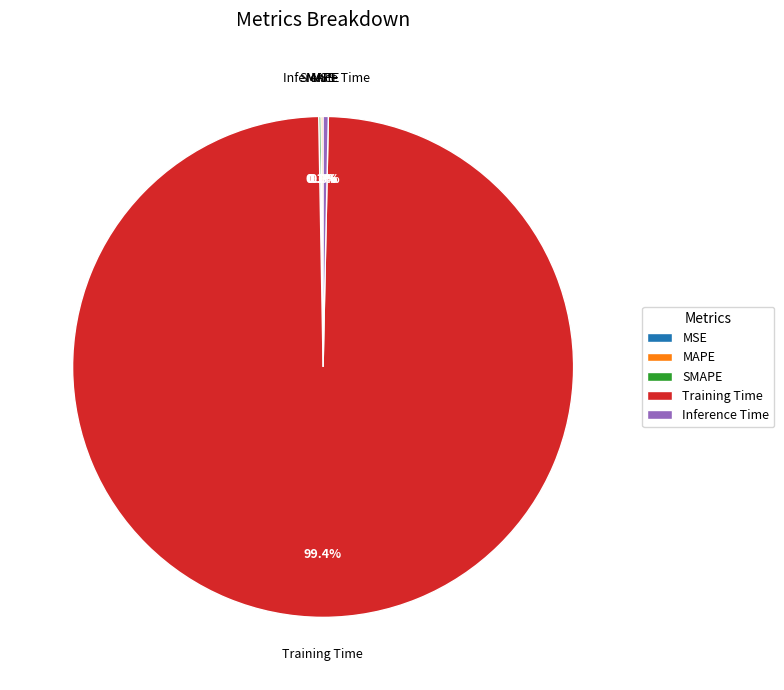

How much of the chart is everything except Inference Time?

99.7%